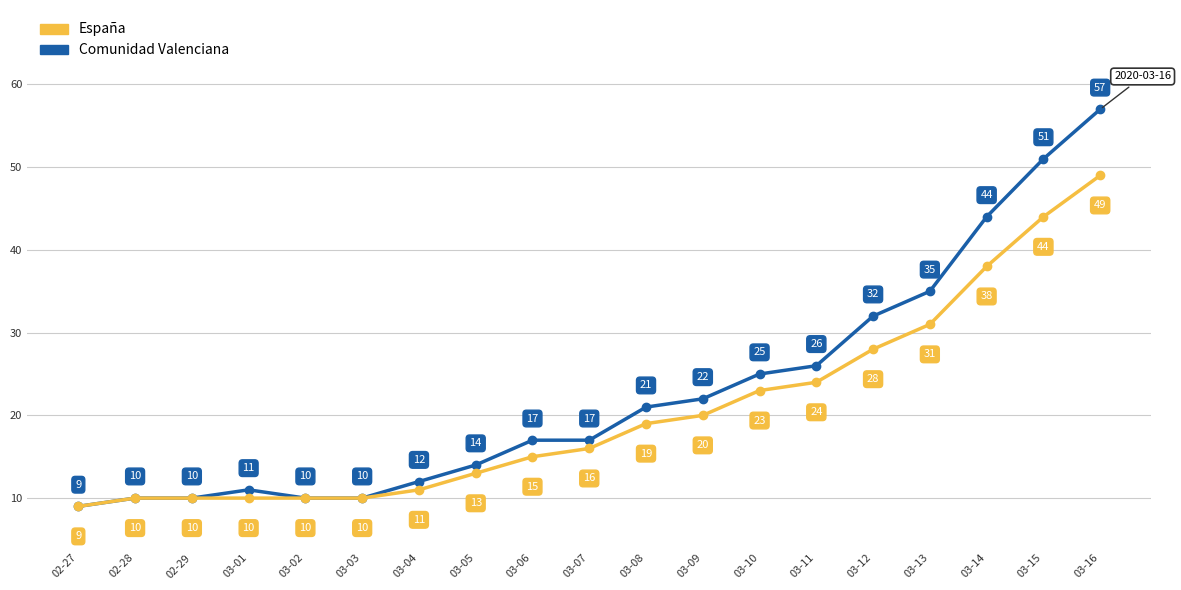

True or false: España has more than 2 interior local peaks.

False